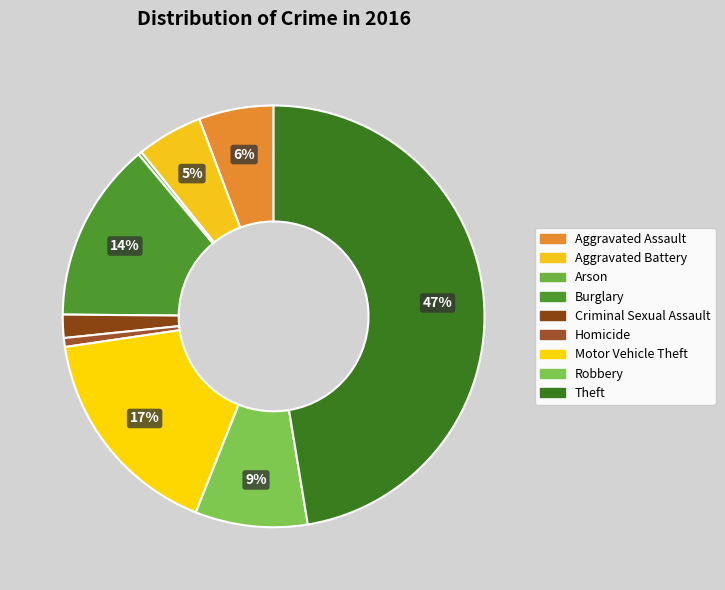

What is the largest slice in the pie chart?

Theft